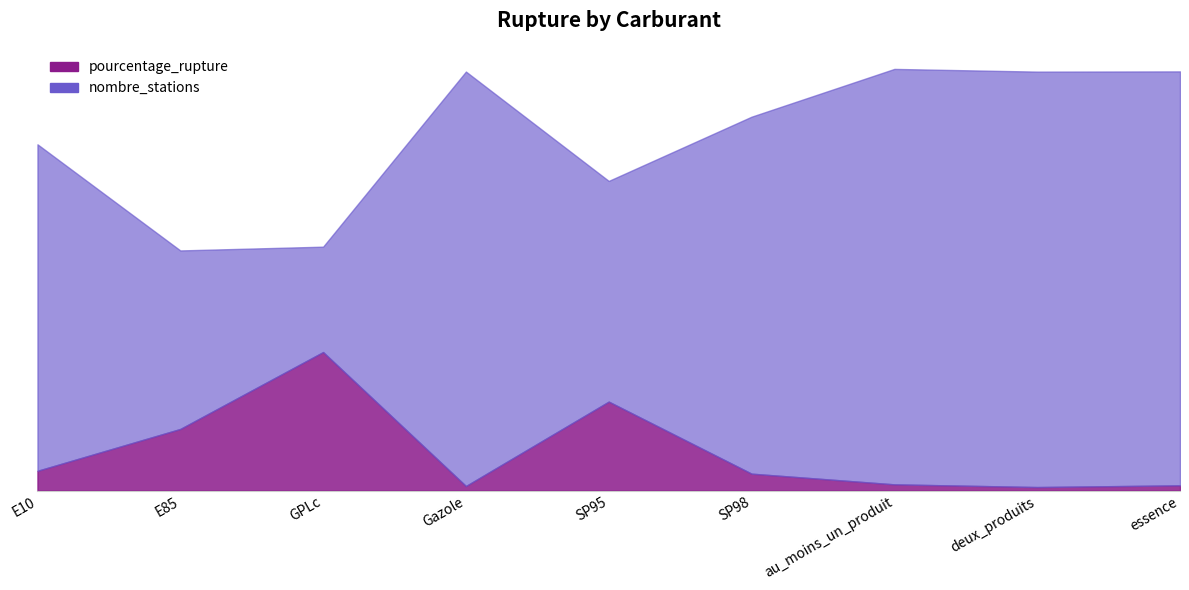

List the labels in order of nombre_stations value, largest first.

au_moins_un_produit, essence, Gazole, deux_produits, SP98, E10, SP95, GPLc, E85